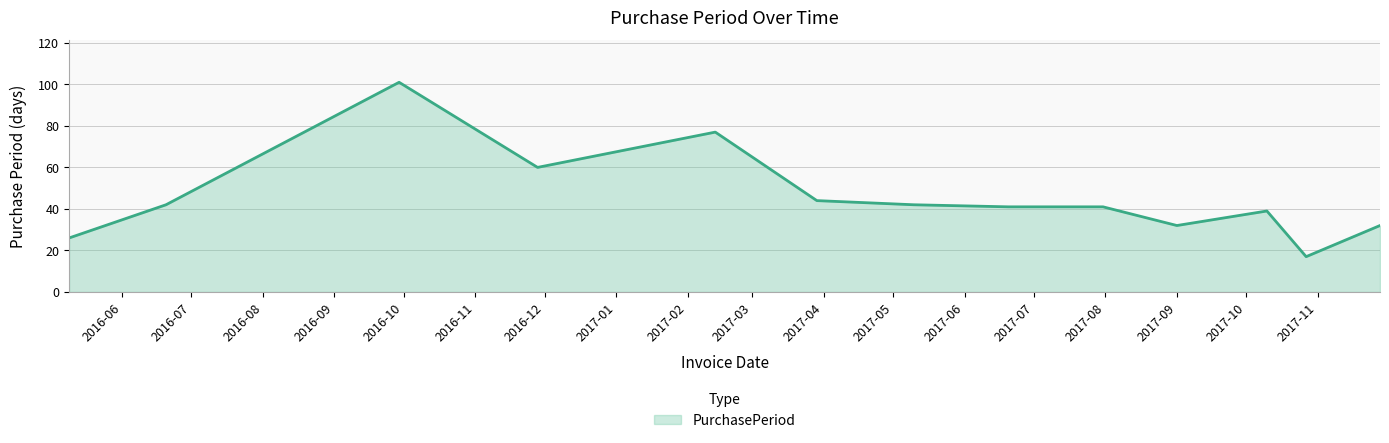

What is the minimum value shown in the chart?

17